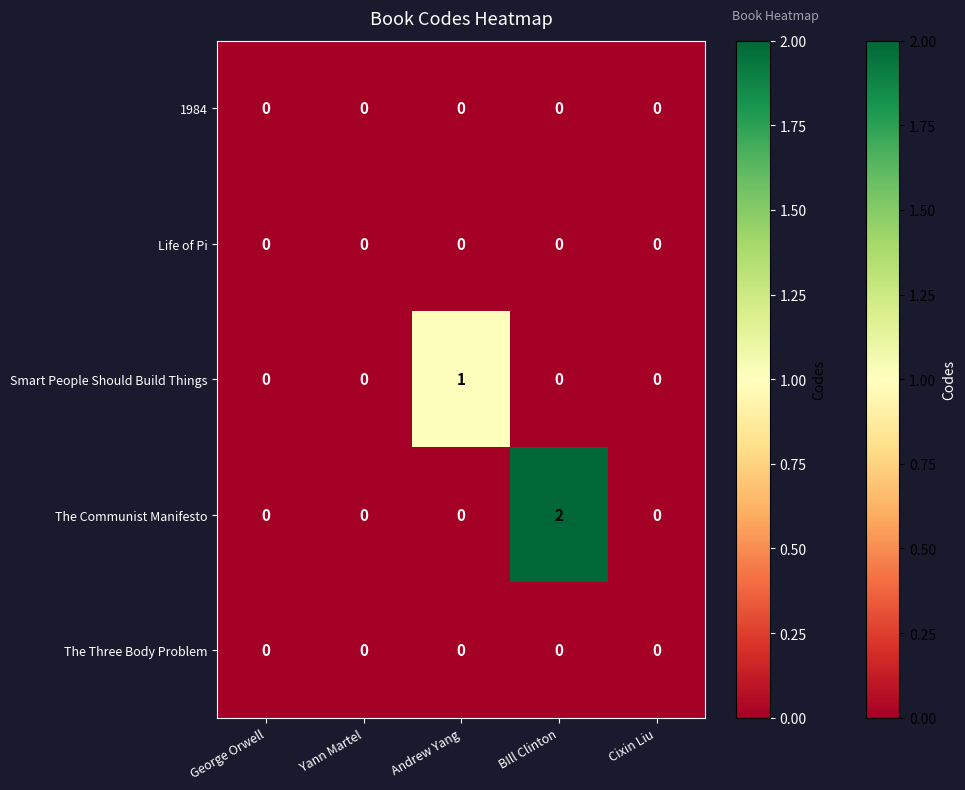

How many series are shown in this chart?

5